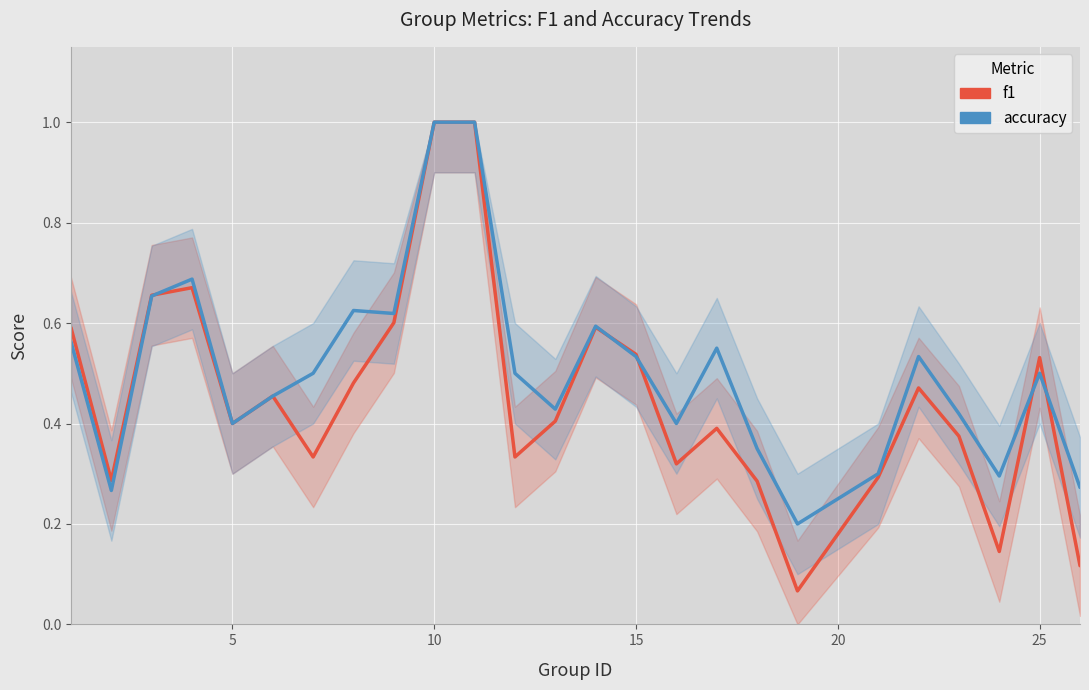

In accuracy, how many points are higher than both neighbors (excluding endpoints)?

6